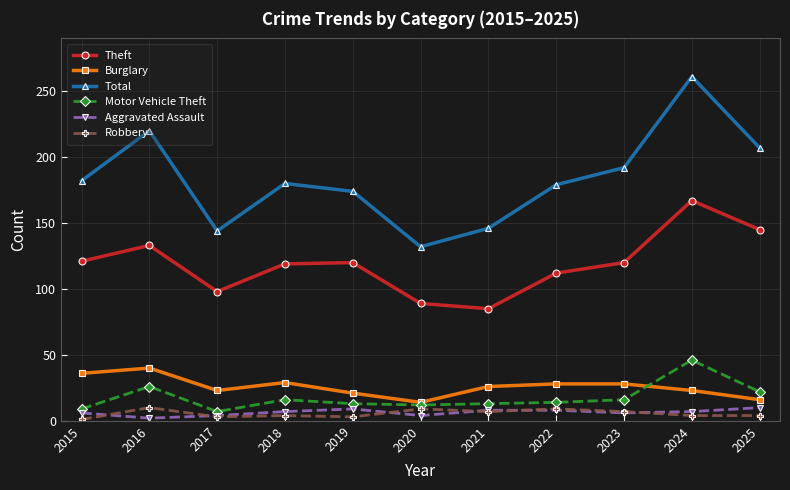

What is the spread (max minus min) of values at 2023?

186